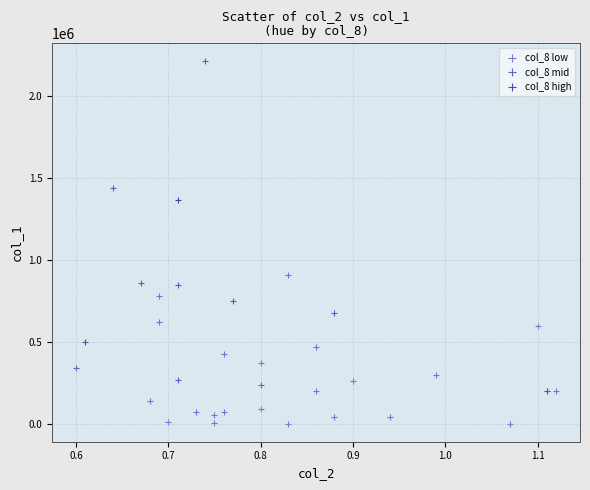

What are all the series names shown in the legend?

col_8 low, col_8 mid, col_8 high